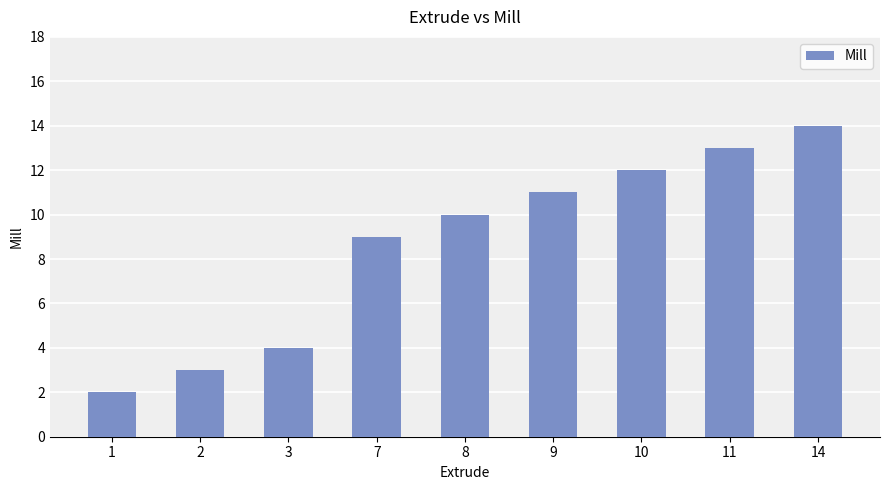

List the labels in order of value, largest first.

14, 11, 10, 9, 8, 7, 3, 2, 1